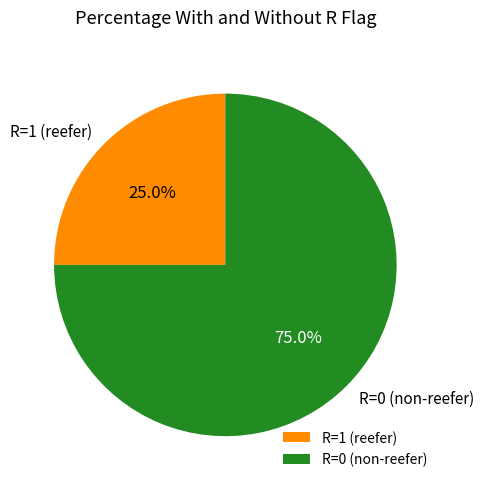

Is there any slice that represents more than half of the pie?

Yes